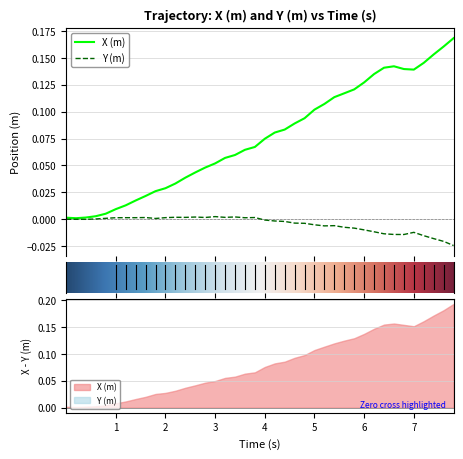

What is the difference between the second highest and second lowest values in the time series?

0.2